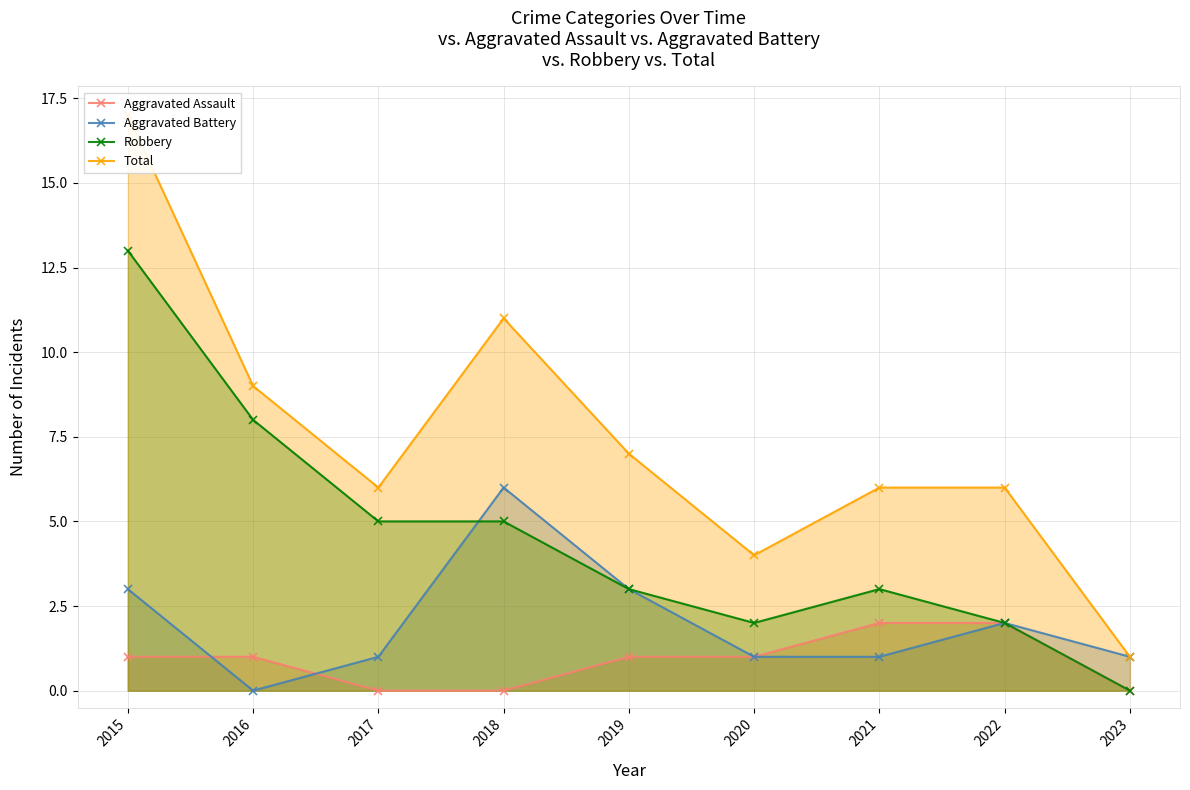

At which category does Total reach its first local valley?

2017